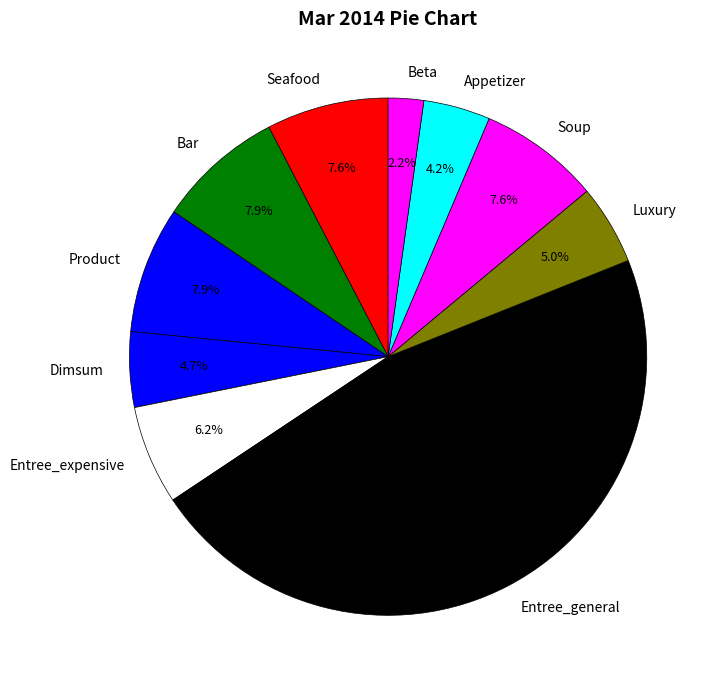

Count the number of slices in the pie.

10